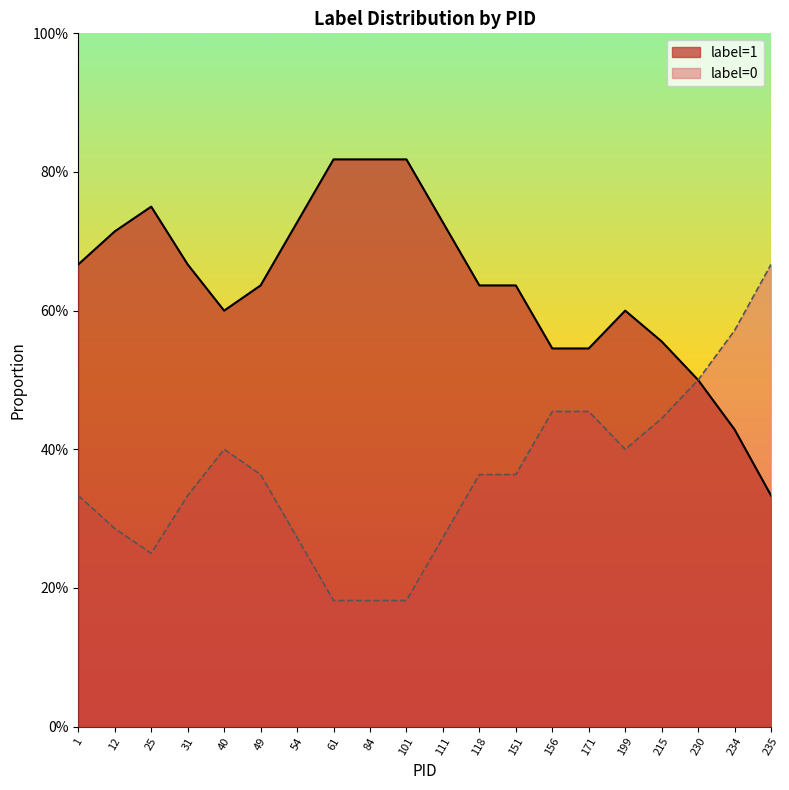

List the series in order of their peak value, highest first.

label=1, label=0